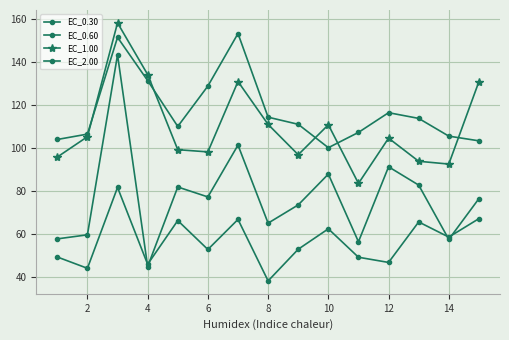

How many data points in EC_0.60 are above 76?

8